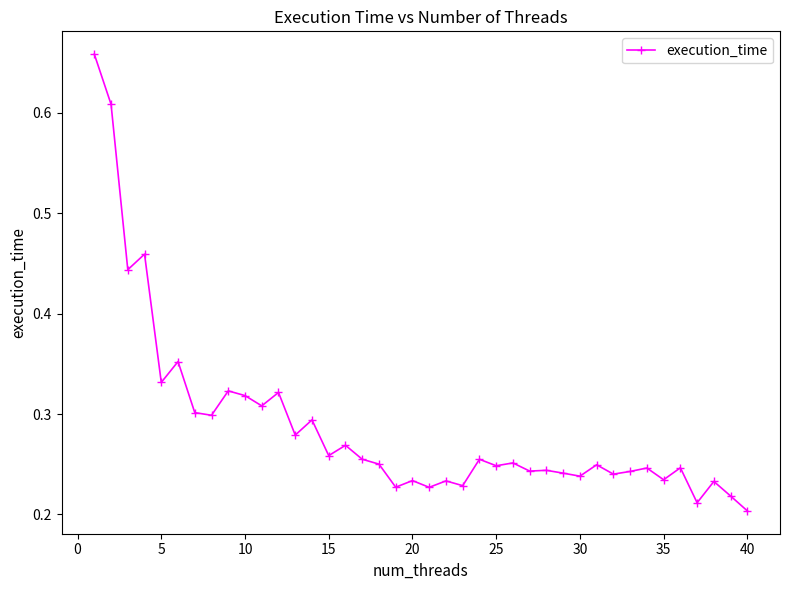

What is the sum of all values?

11.5